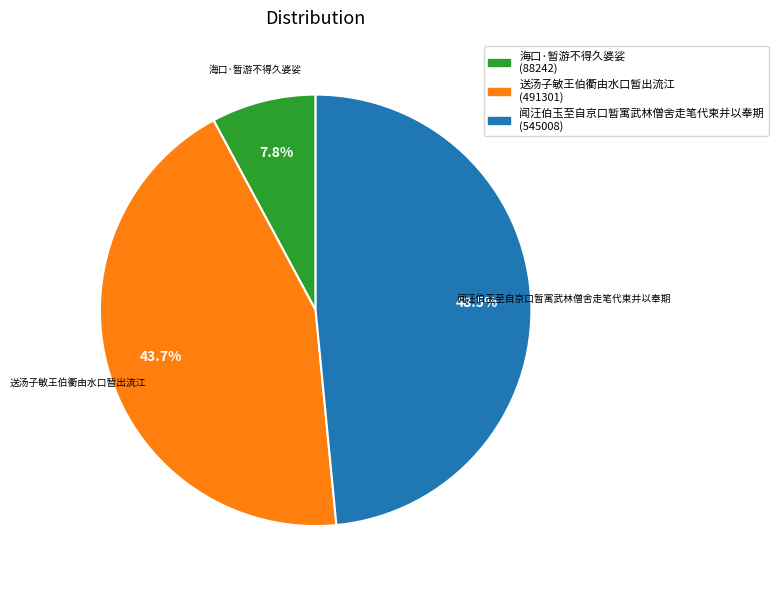

What is the largest slice in the pie chart?

闻汪伯玉至自京口暂寓武林僧舍走笔代柬并以奉期